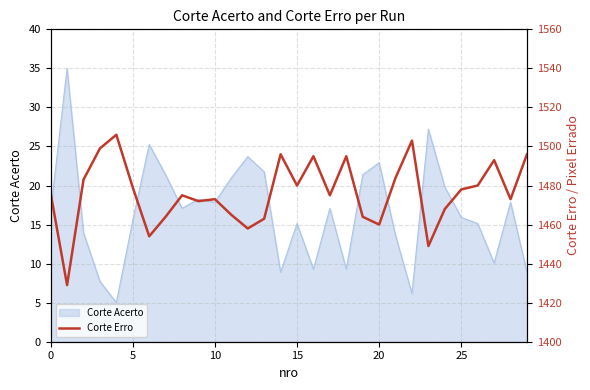

What is the maximum value shown in the chart?

1506